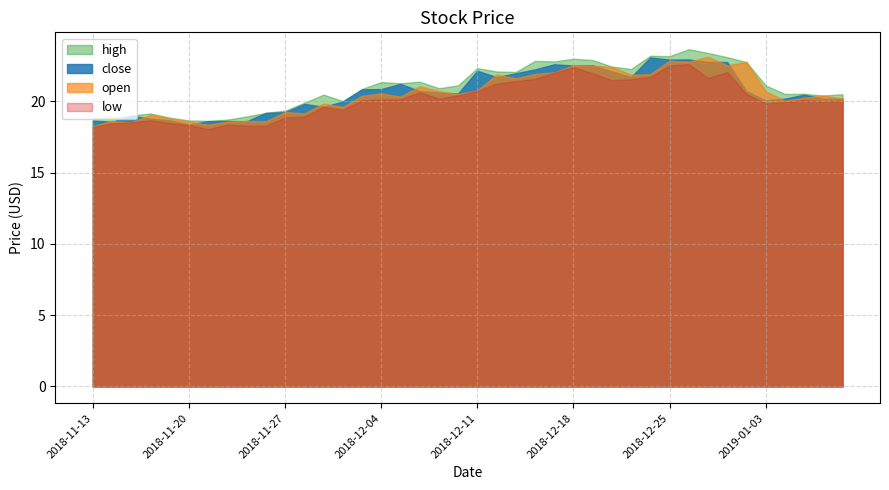

True or false: open has more than 1 points higher than both neighbors.

True